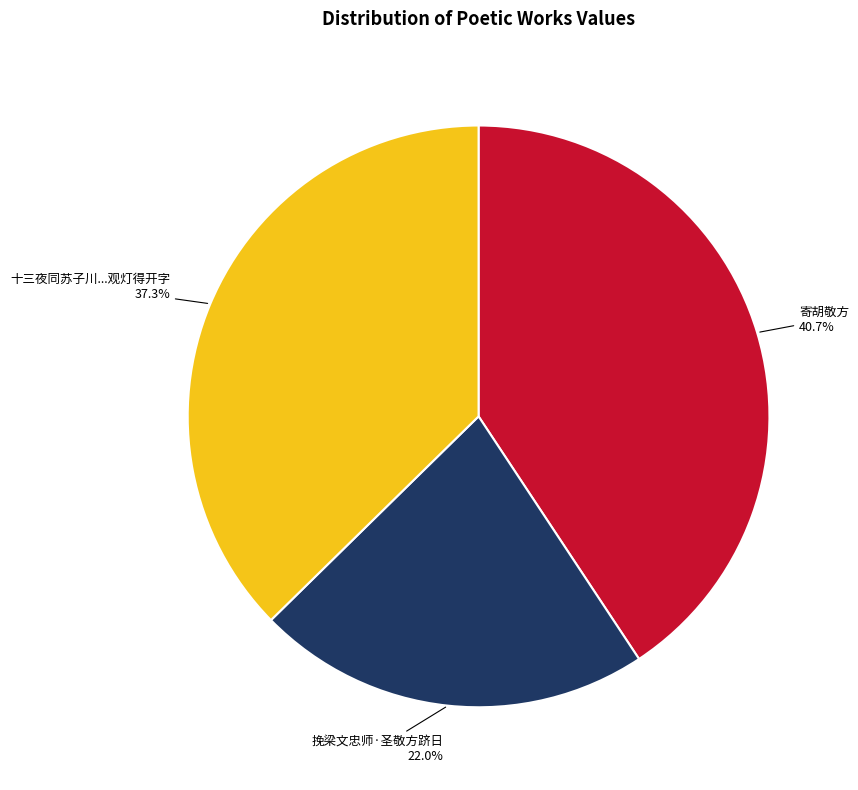

Between 十三夜同苏子川...观灯得开字 and 寄胡敬方, which is larger?

寄胡敬方